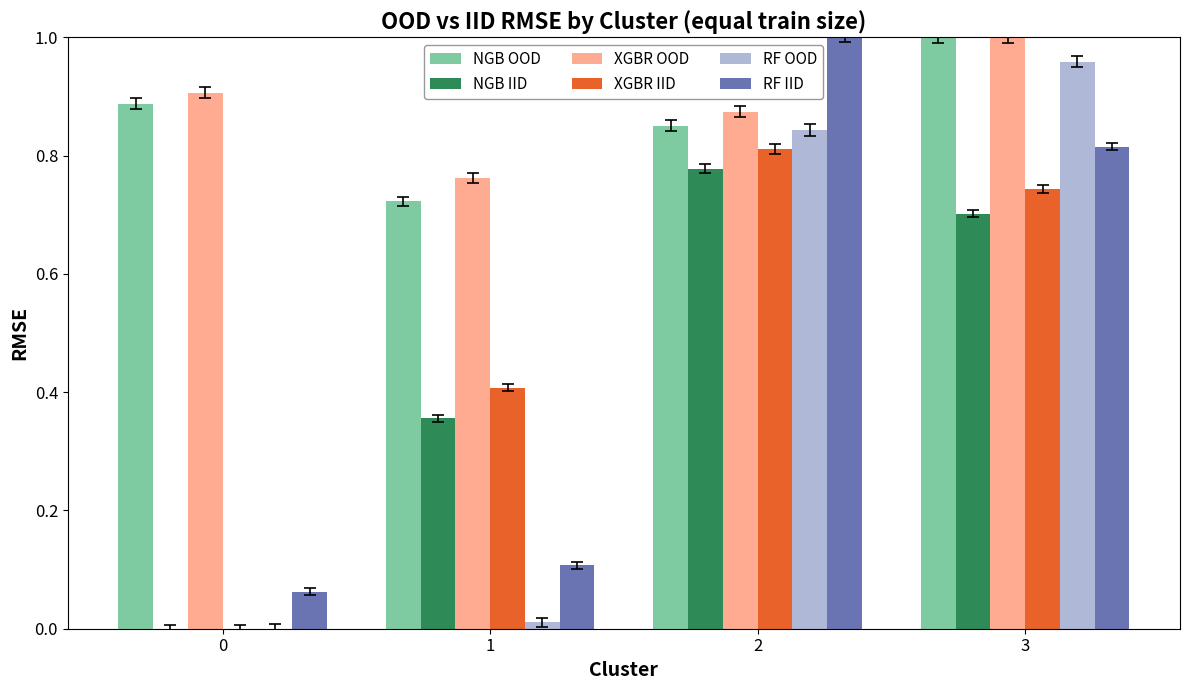

The value of NGB OOD at 2 is 0.9. True or false?

True